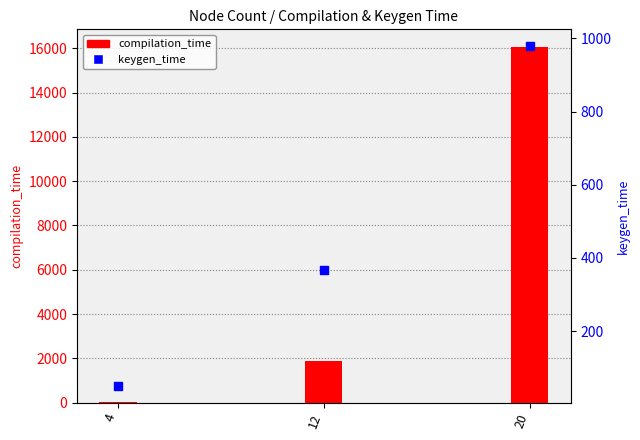

Which series has the largest Y range (max minus min)?

compilation_time